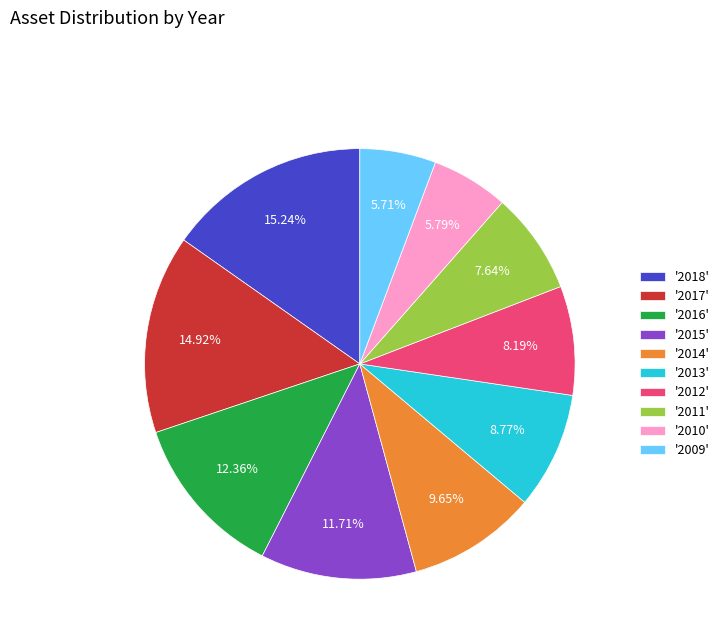

What is the ratio of the value at '2018' to the value at '2017'?

1.0